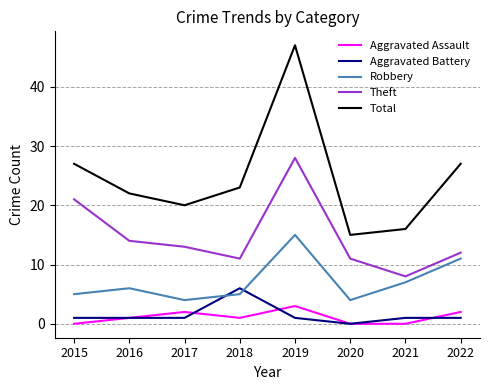

What are all the series names shown in the legend?

Aggravated Assault, Aggravated Battery, Robbery, Theft, Total